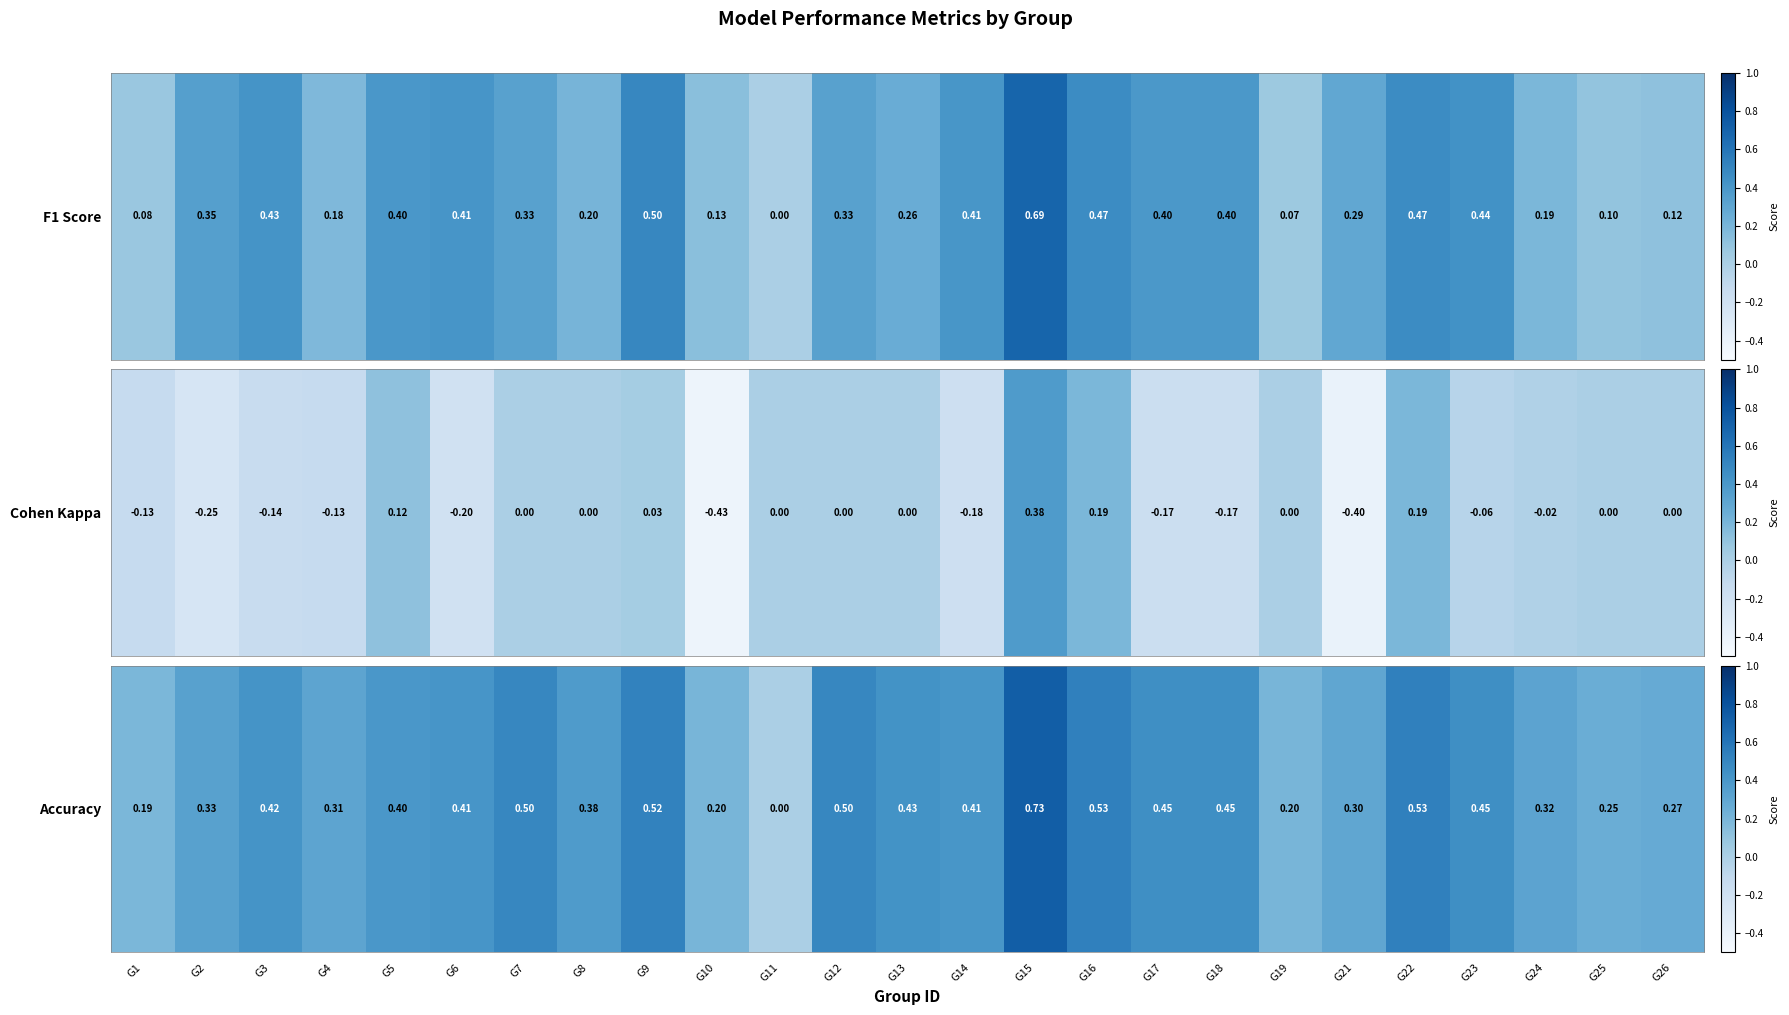

Rank the categories by value from lowest to highest.

G11, G1, G10, G19, G25, G26, G21, G4, G24, G2, G8, G5, G14, G6, G3, G13, G17, G18, G23, G7, G12, G9, G16, G22, G15